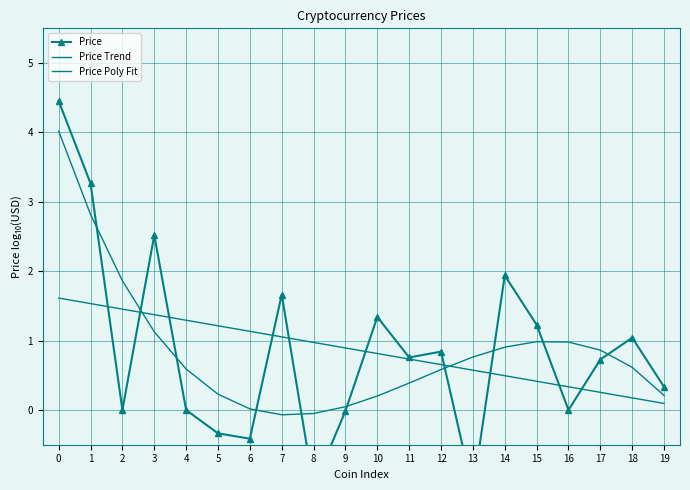

At how many categories does at least one series exceed 0?

20